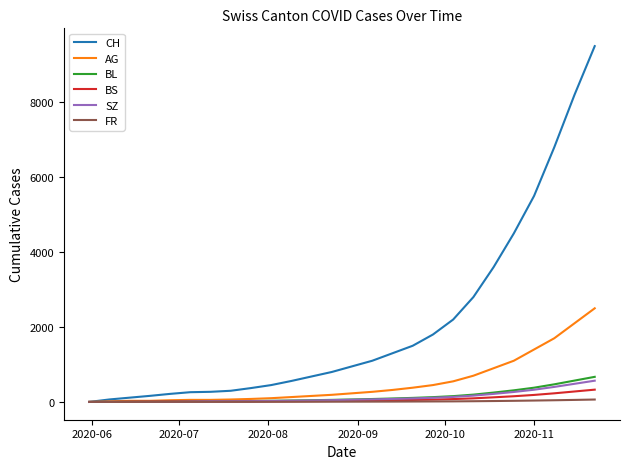

Which series ends up on top after the final intersection of SZ and FR?

SZ